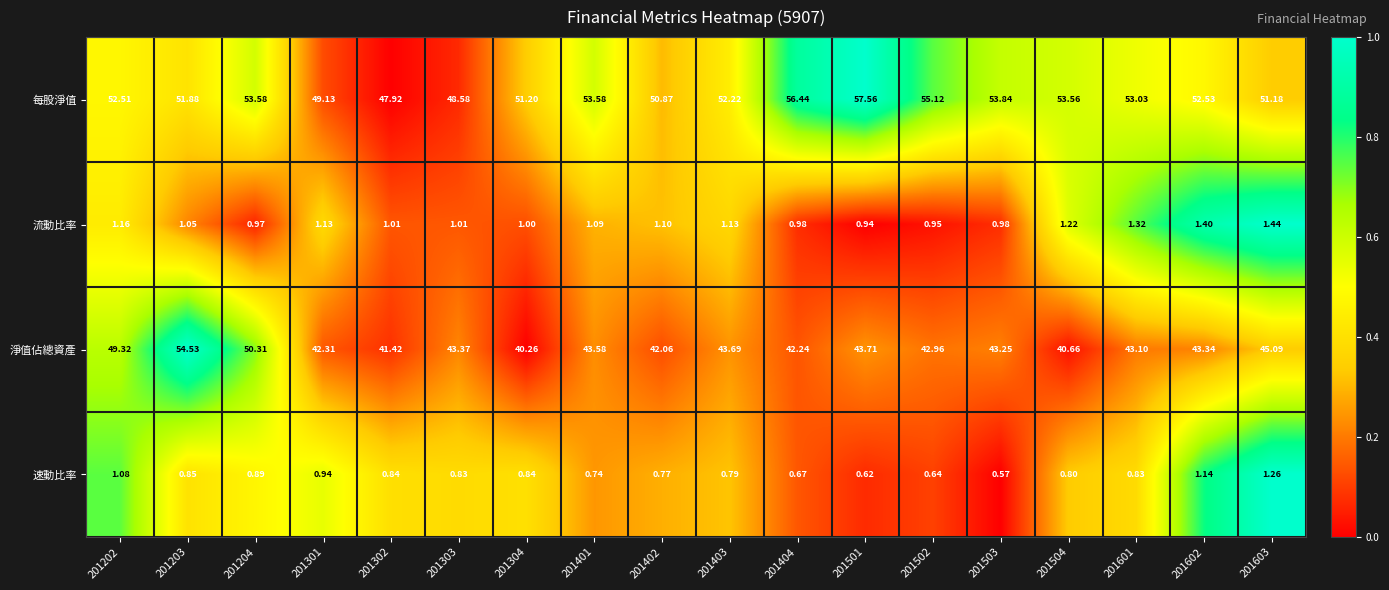

Is the value of 每股淨值 at 201403 greater than the value of 速動比率 at 201602?

Yes